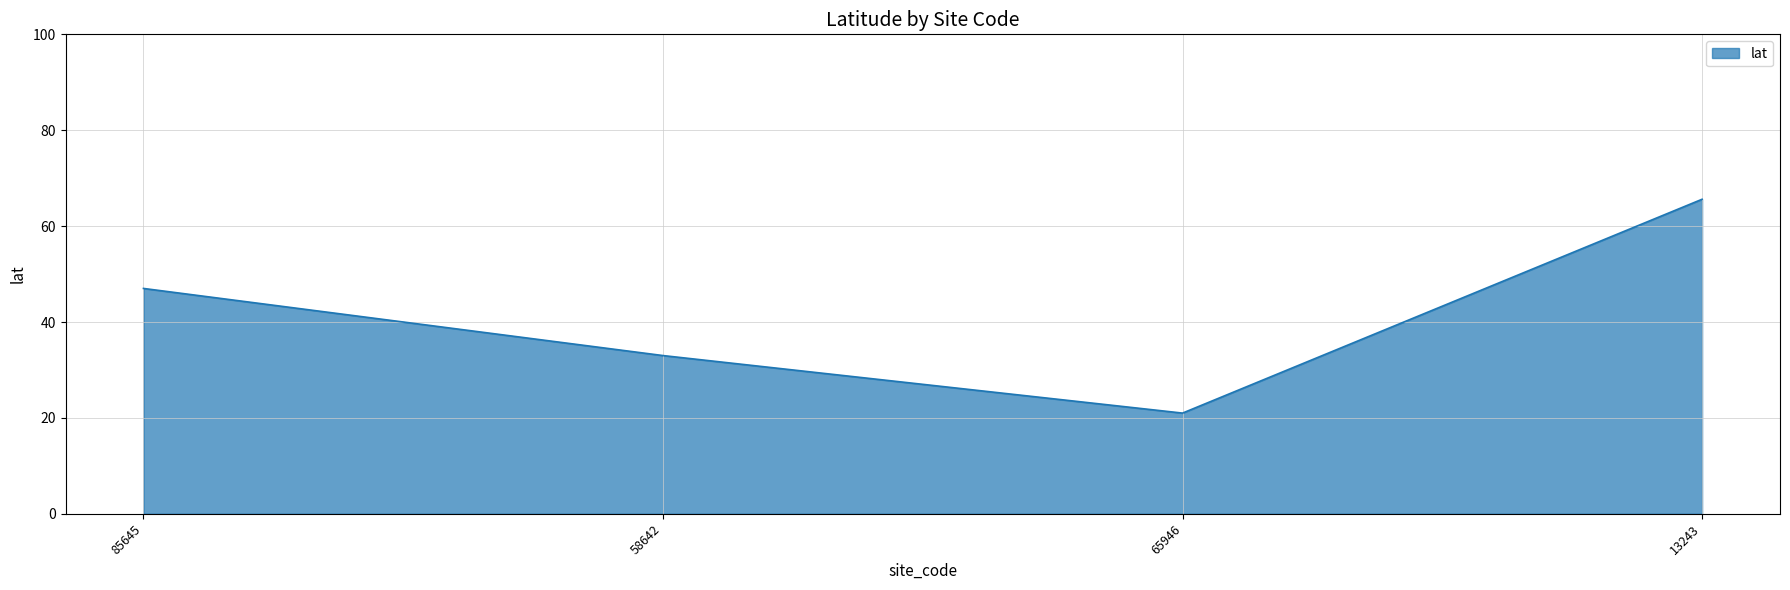

What position from the right is 85645?

4